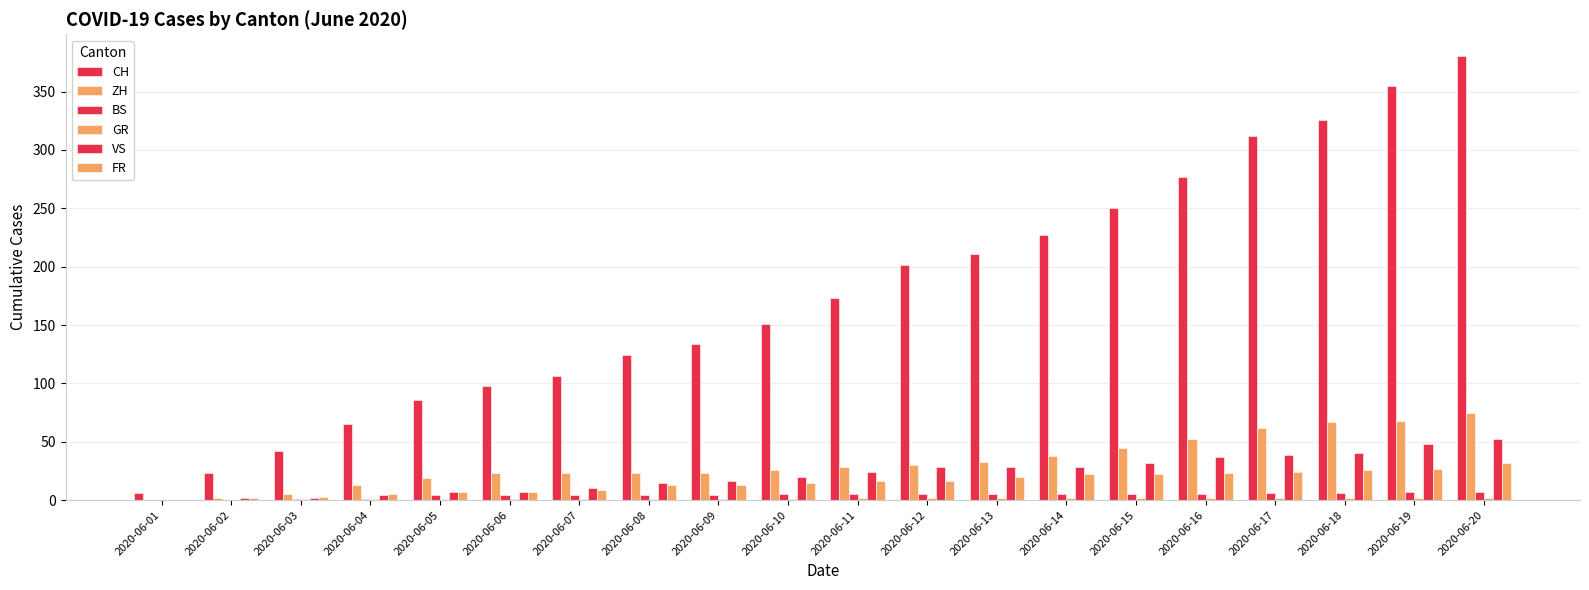

What is the difference between the VS values at 2020-06-18 and 2020-06-11?

16